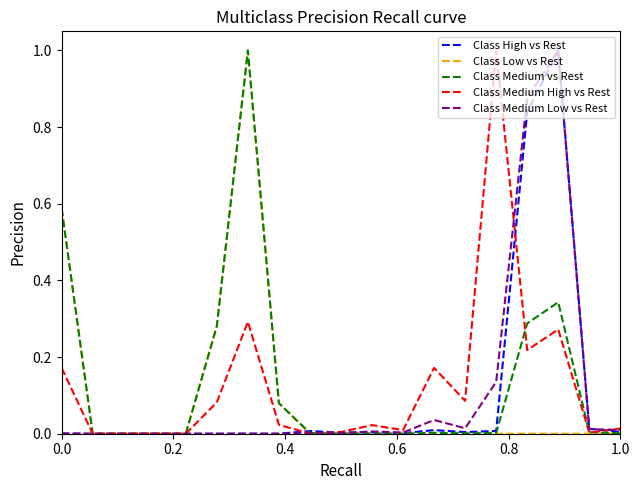

What is the maximum value shown in the chart?

1.0